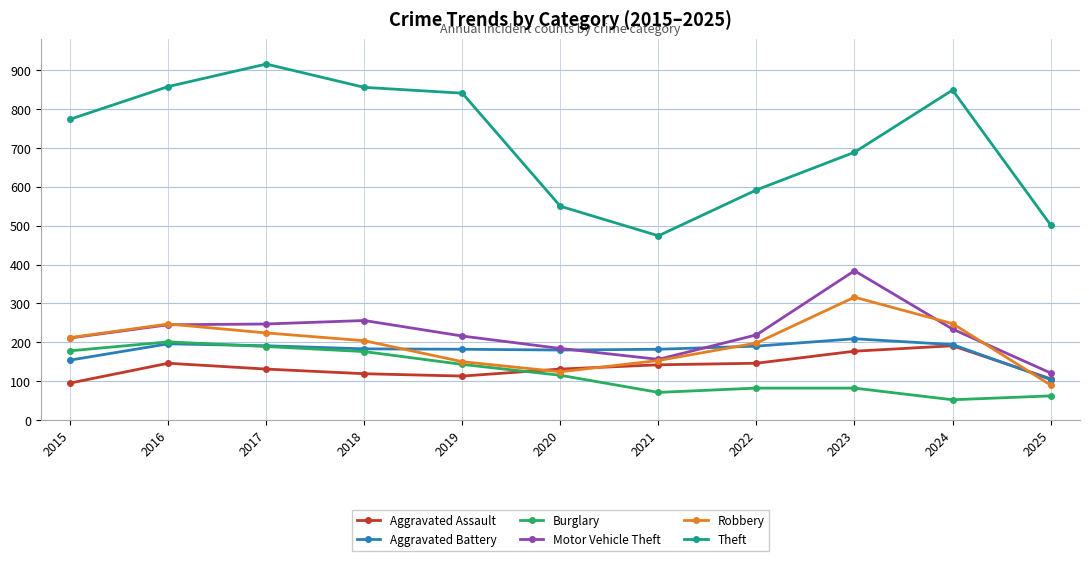

True or false: Motor Vehicle Theft and Theft intersect in this chart.

False